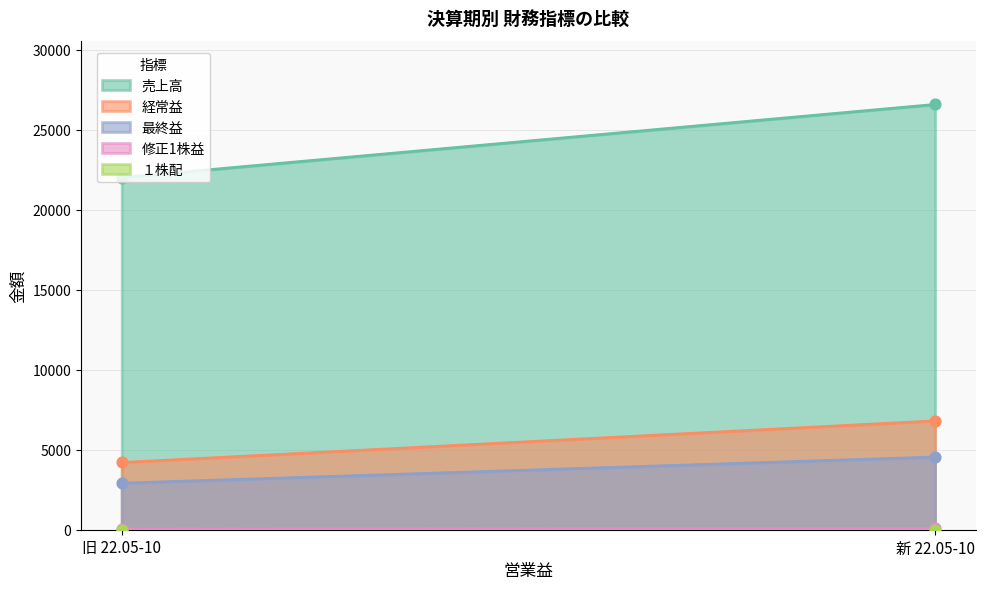

Which series has the largest Y range (max minus min)?

売上高